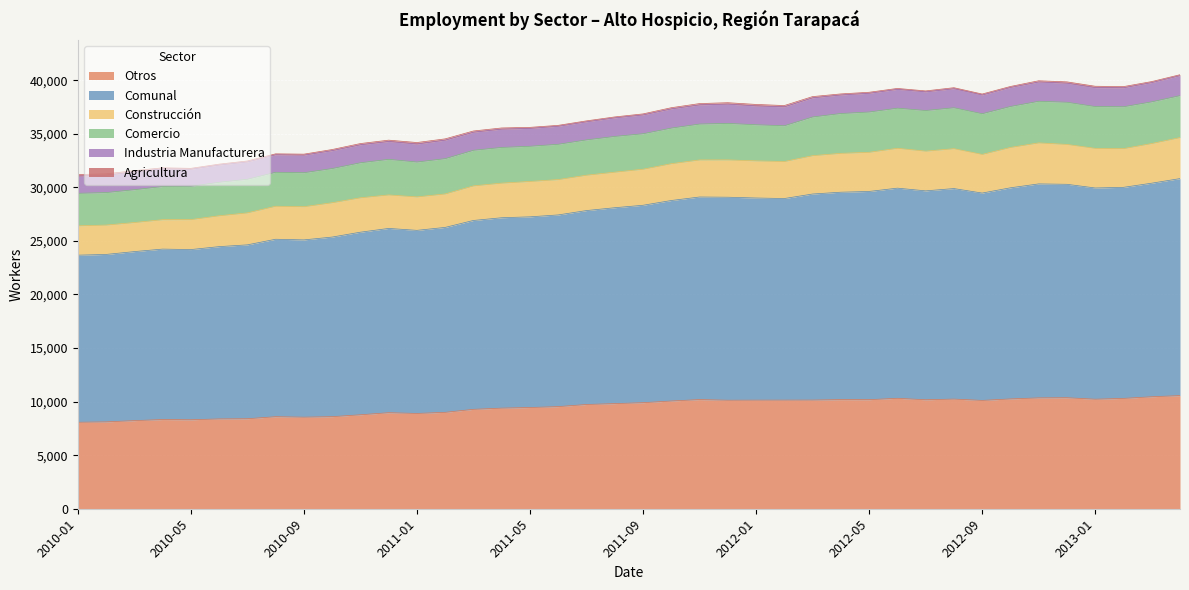

What is the minimum value for Otros?

8072